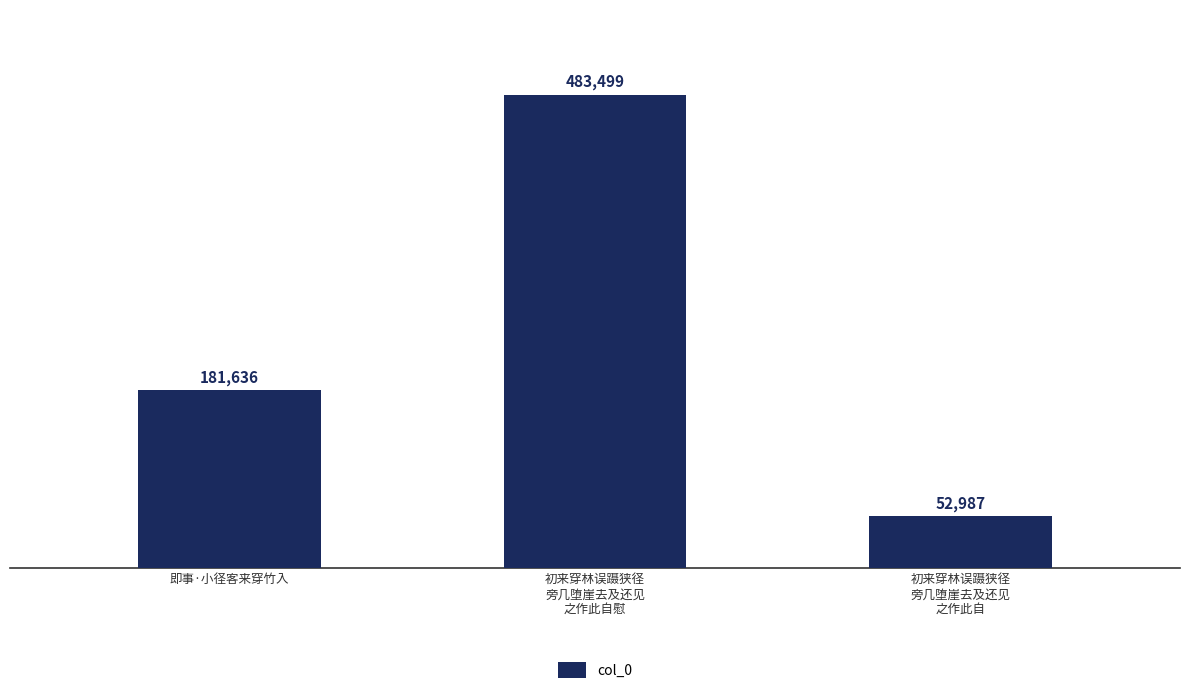

Is it true that the value at 即事·小径客来穿竹入 is 181636?

True